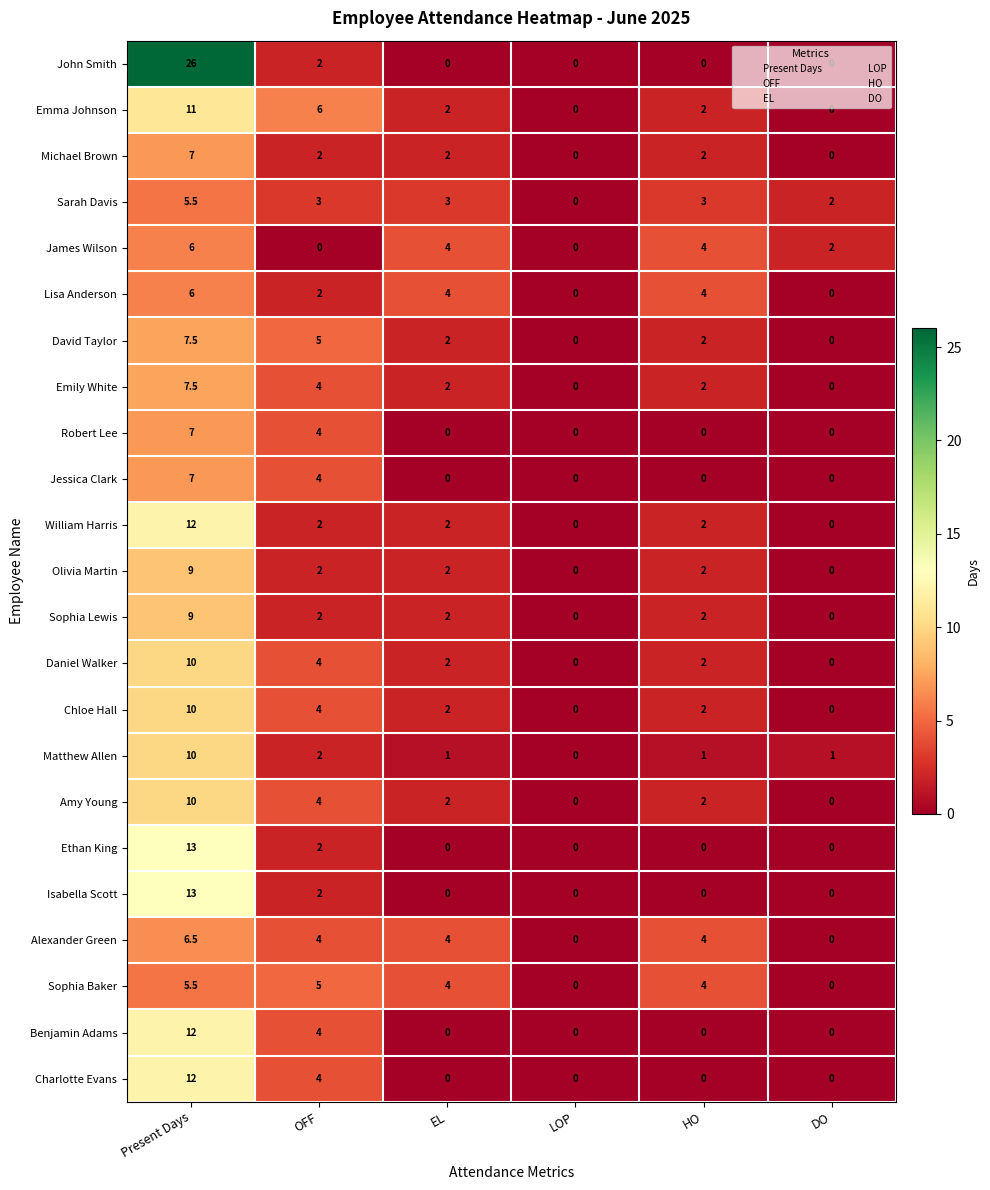

Which series has the largest range (max minus min)?

John Smith